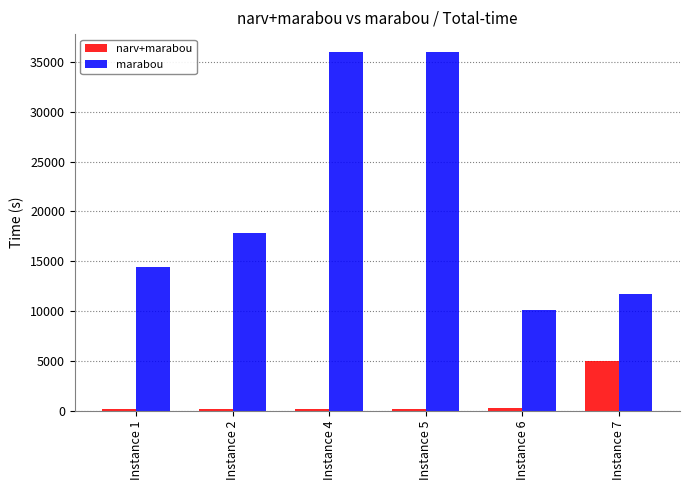

At Instance 2, list the series in order from largest to smallest.

marabou, narv+marabou